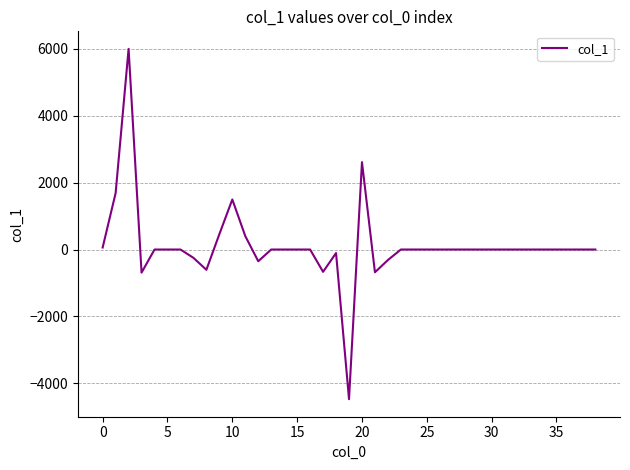

What is the difference between the maximum and minimum values?

10474.4